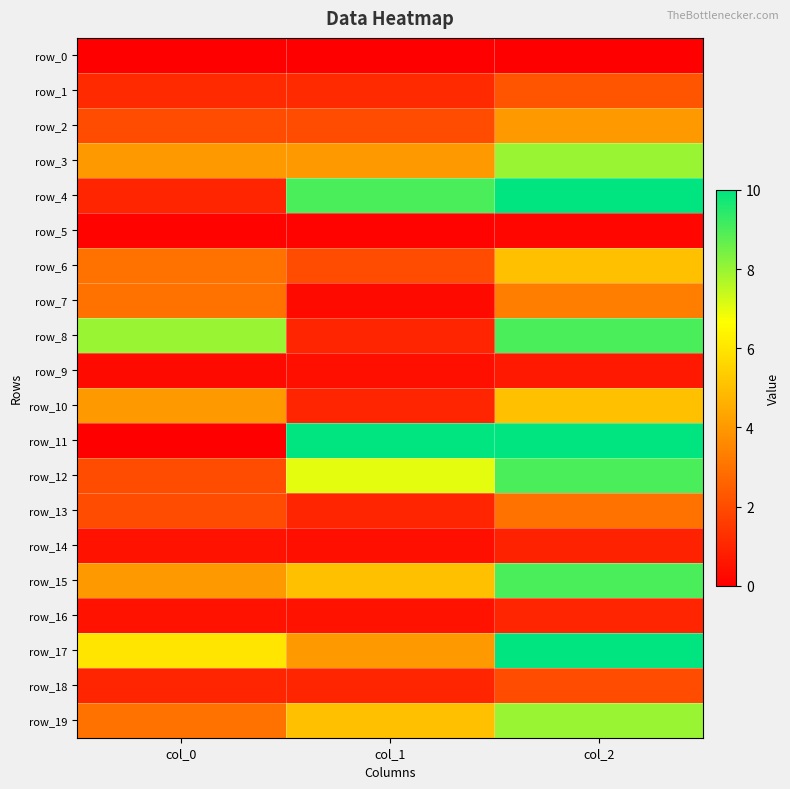

Rank the series at col_1 from highest to lowest value.

row_11, row_4, row_12, row_15, row_19, row_3, row_17, row_2, row_6, row_1, row_8, row_10, row_13, row_18, row_16, row_9, row_14, row_7, row_5, row_0